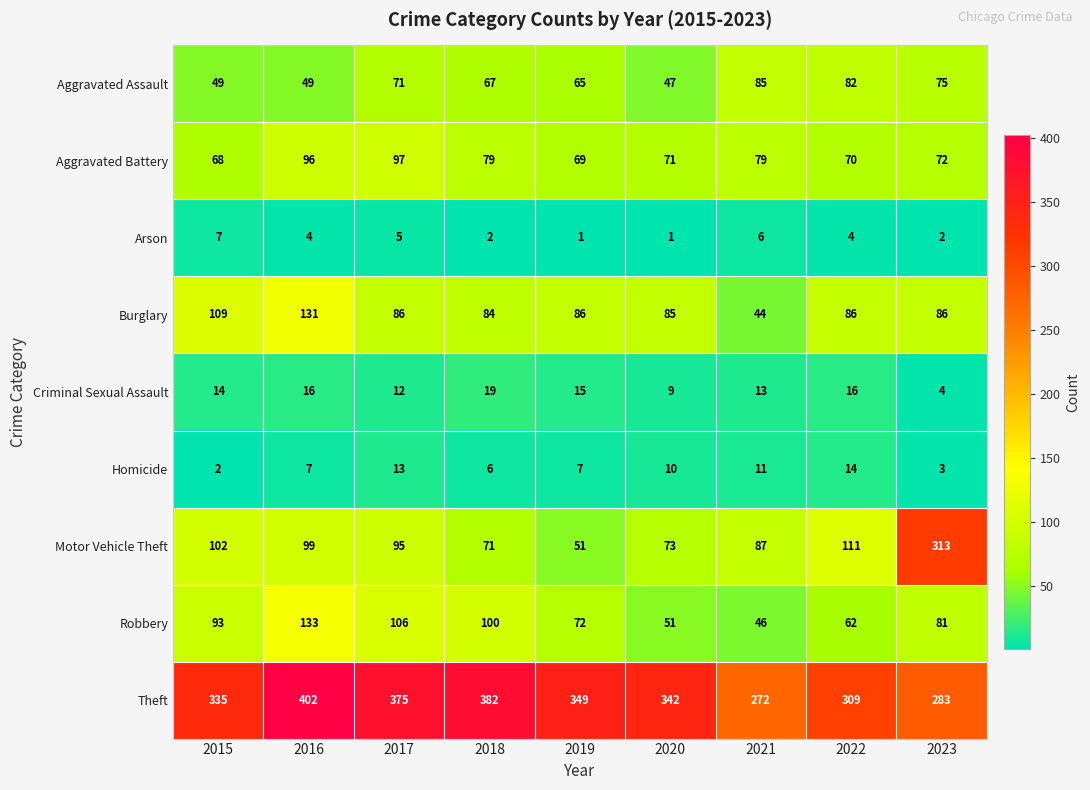

At which label does Arson first exceed 4?

2015